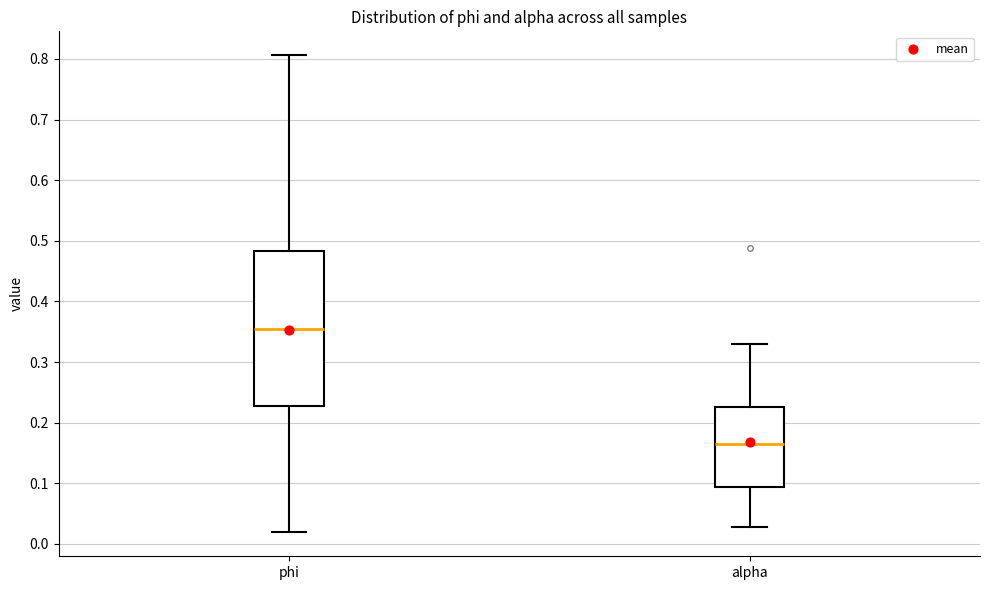

Which box's median line is the lowest?

alpha